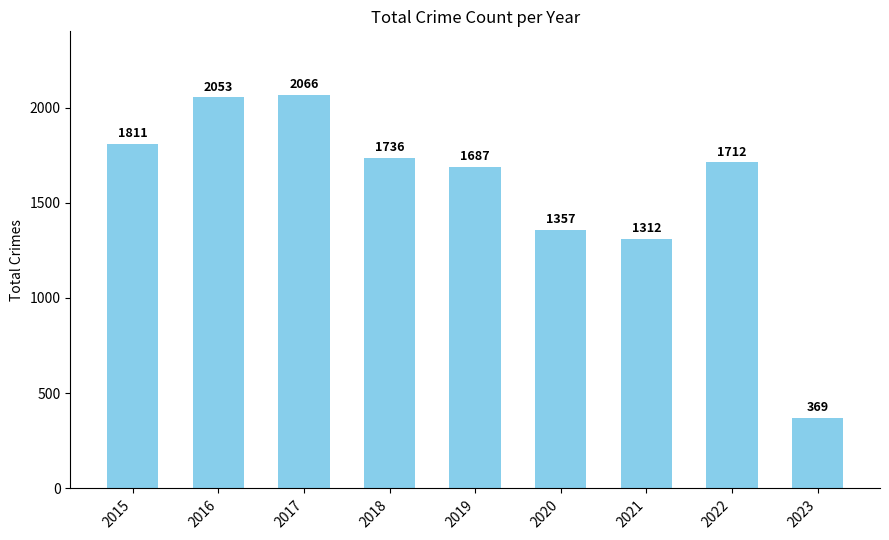

What is the sum of all values?

14103